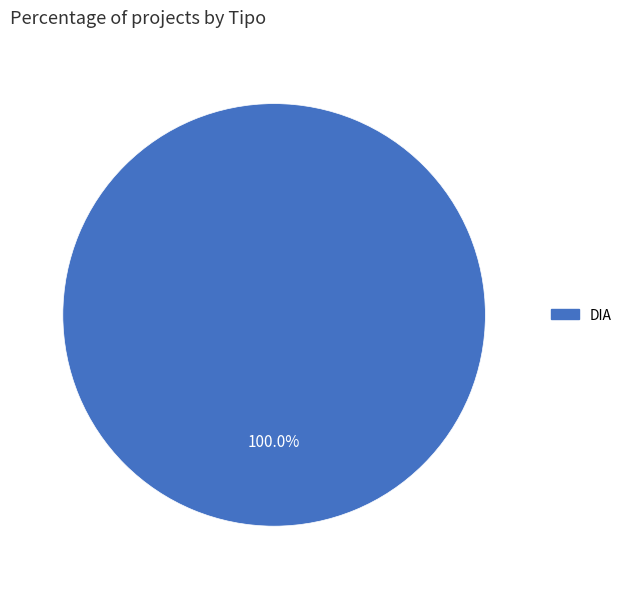

Does any single category account for the majority?

Yes